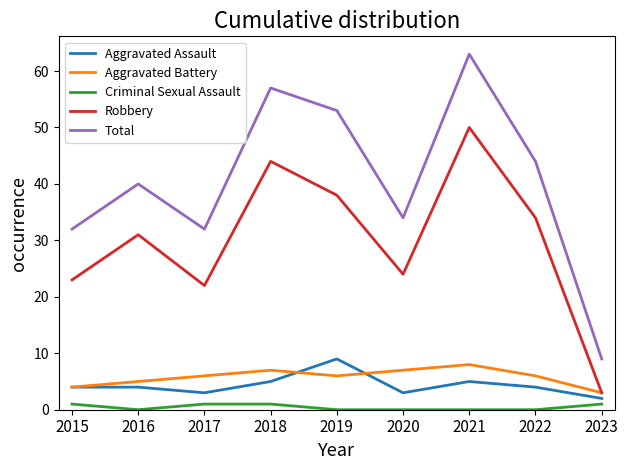

What is the difference between the highest and lowest values at 2021?

63